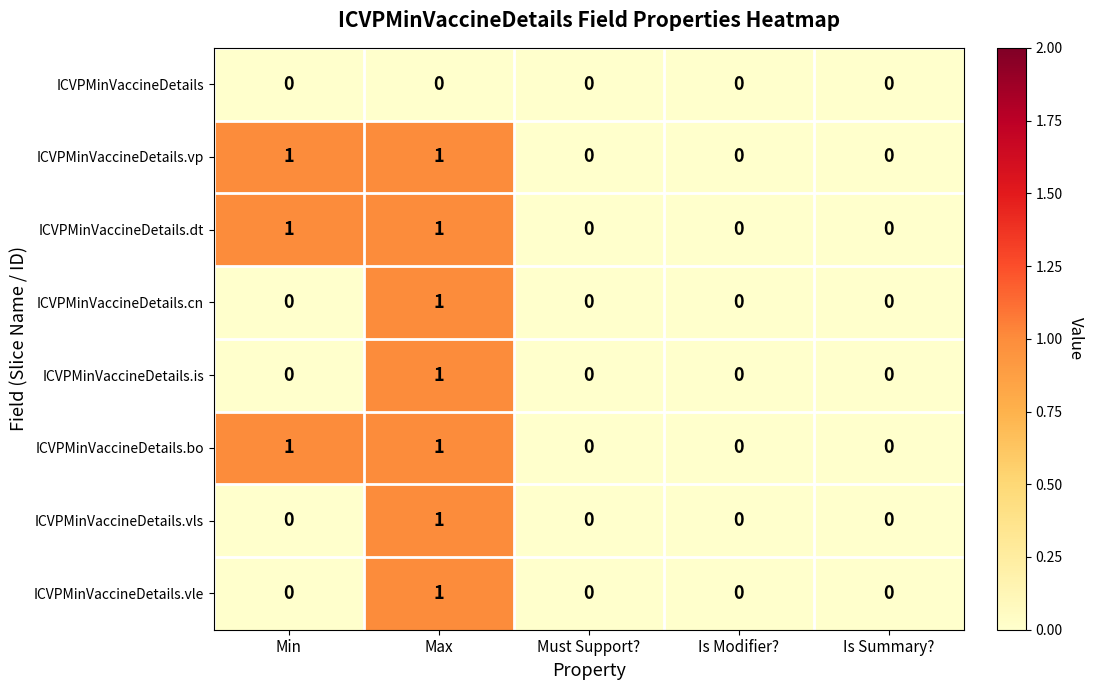

At which category is the sum across all series the highest?

Max